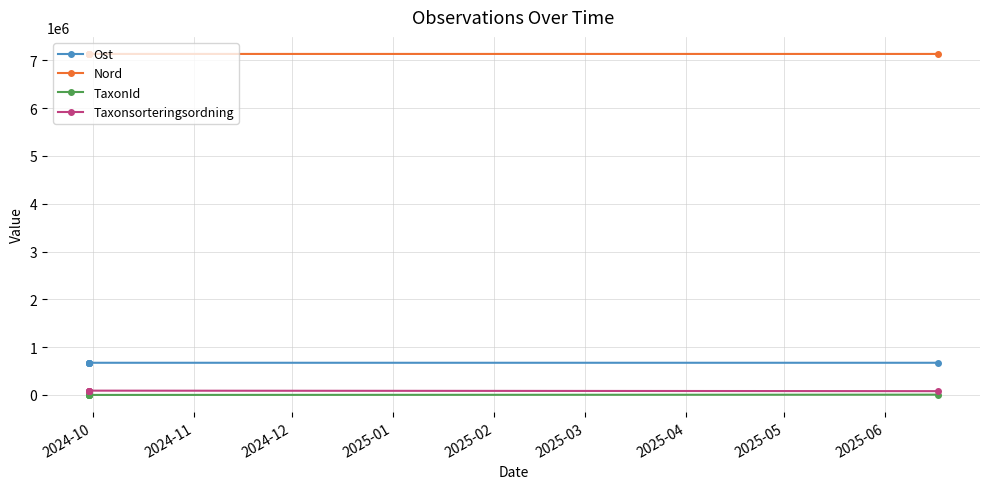

True or false: Nord has more than 1 interior local peaks.

True